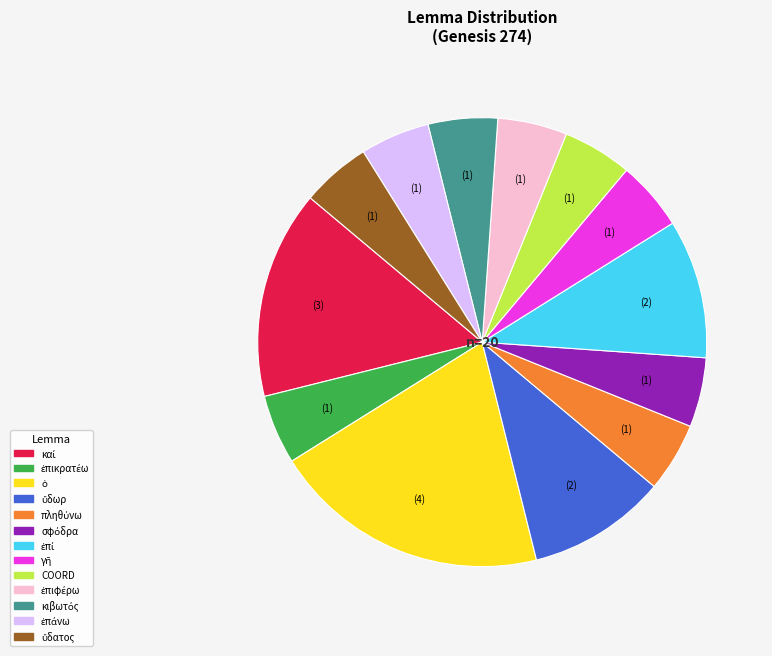

Count the number of slices in the pie.

13